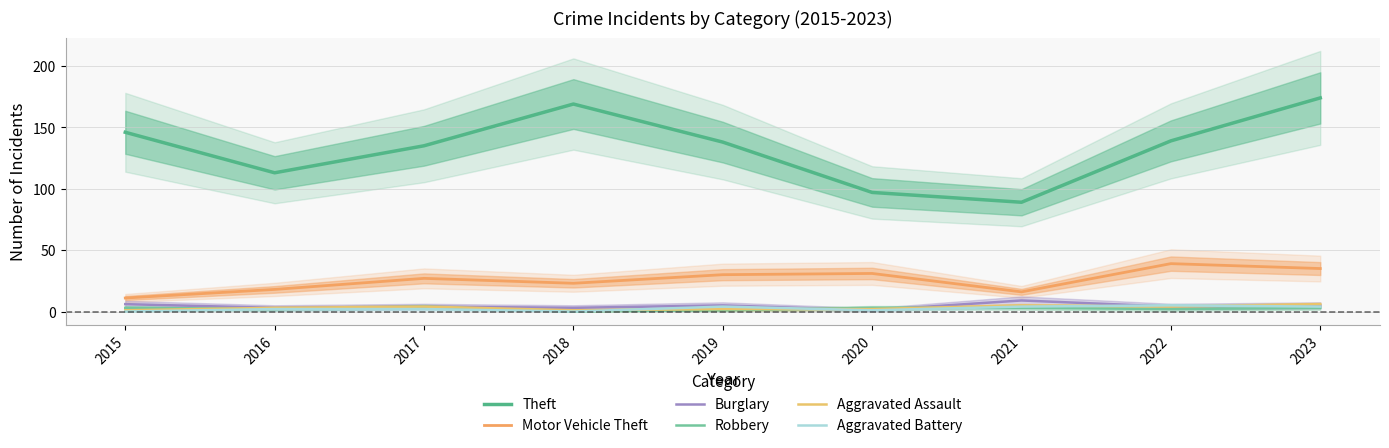

Does the chart display data point markers on the line(s)?

No